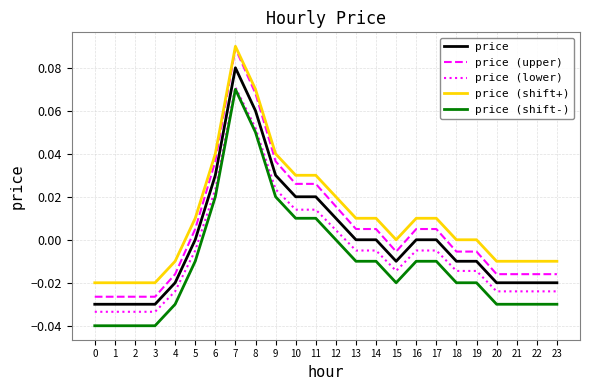

What are all the series names shown in the legend?

price, price (upper), price (lower), price (shift+), price (shift-)